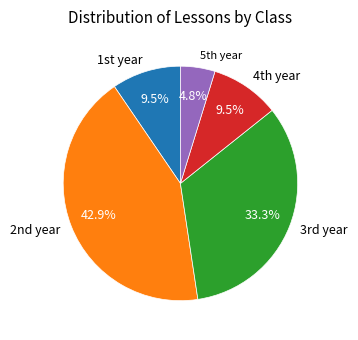

How many slices are in this pie chart?

5